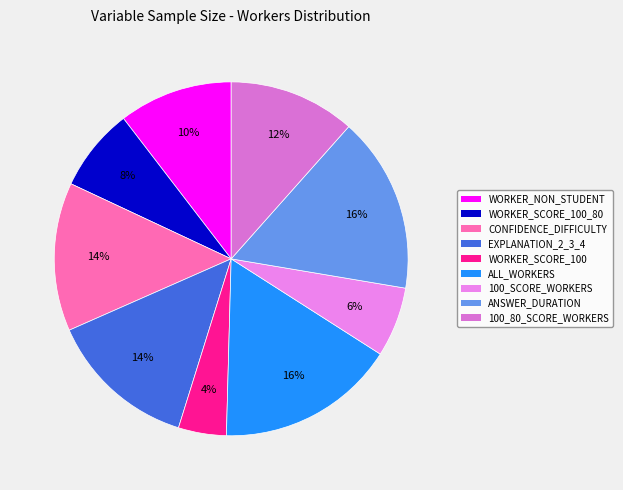

The WORKER_NON_STUDENT slice represents 10% of the pie. True or false?

True